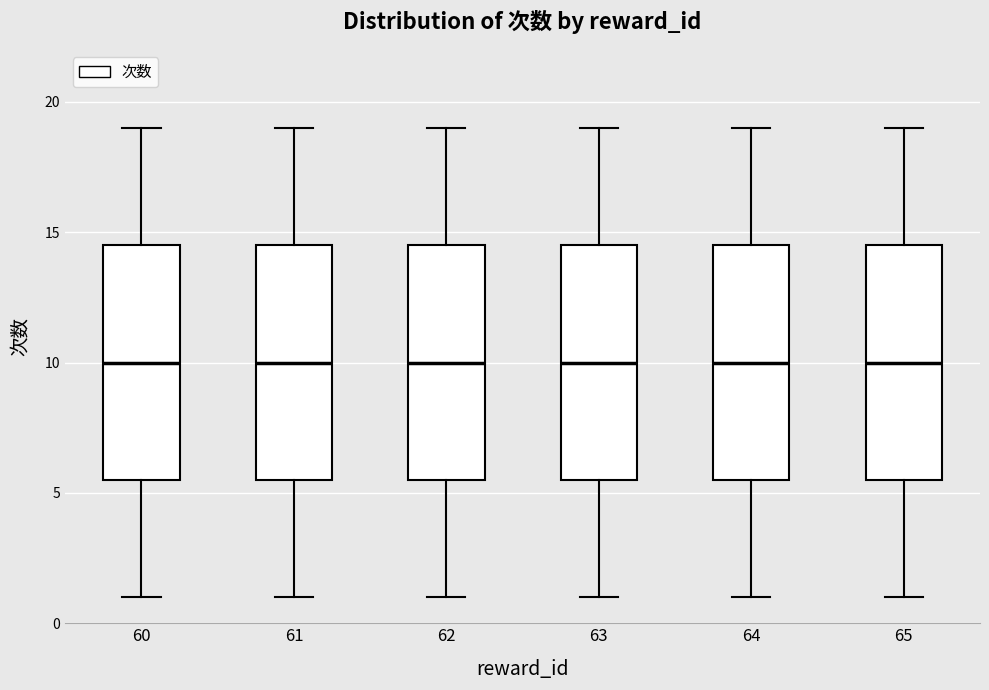

Reading left to right, read every box against the y-axis: the position of its median line, the range the box covers, and the ends of its whiskers. The values are not printed on the chart, so give them approximately, as read against the axis.

60: median 10.0, box 5.5 to 14.5, whiskers 1.0 to 19.0
61: median 10.0, box 5.5 to 14.5, whiskers 1.0 to 19.0
62: median 10.0, box 5.5 to 14.5, whiskers 1.0 to 19.0
63: median 10.0, box 5.5 to 14.5, whiskers 1.0 to 19.0
64: median 10.0, box 5.5 to 14.5, whiskers 1.0 to 19.0
65: median 10.0, box 5.5 to 14.5, whiskers 1.0 to 19.0